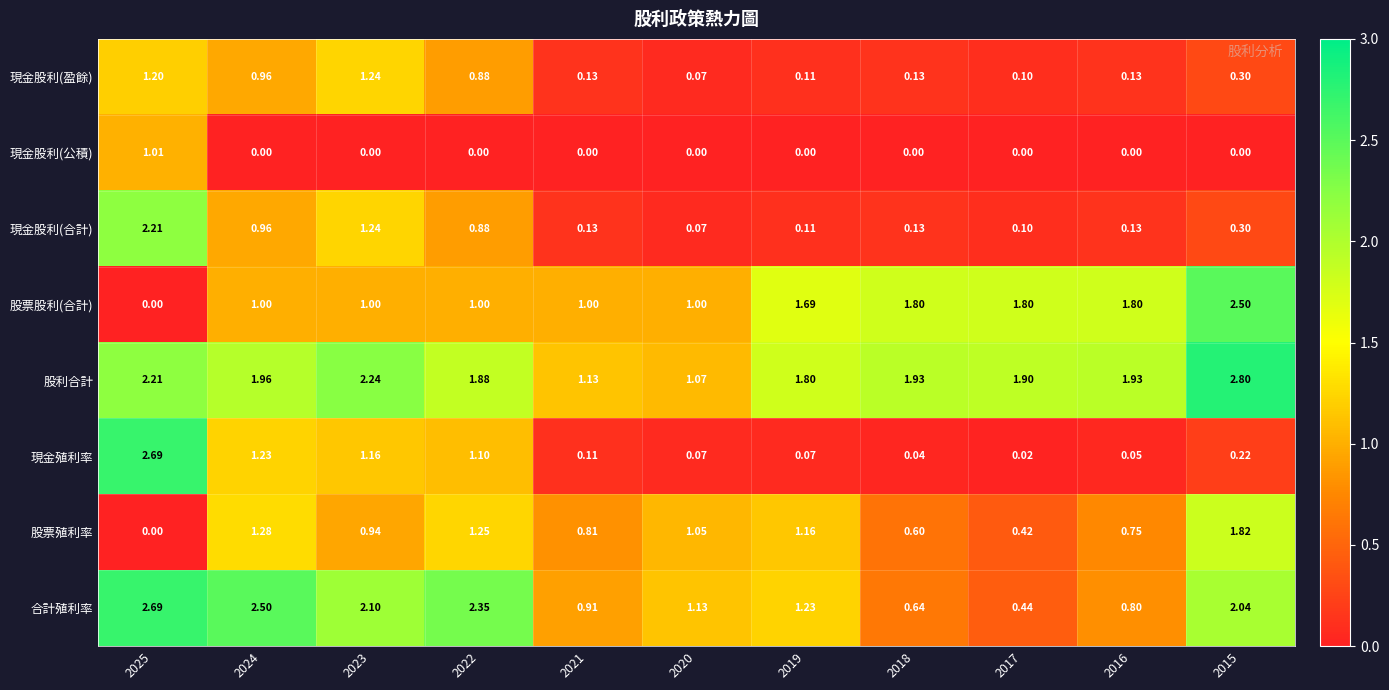

Between 2017 and 2016, which series saw the biggest shift?

合計殖利率